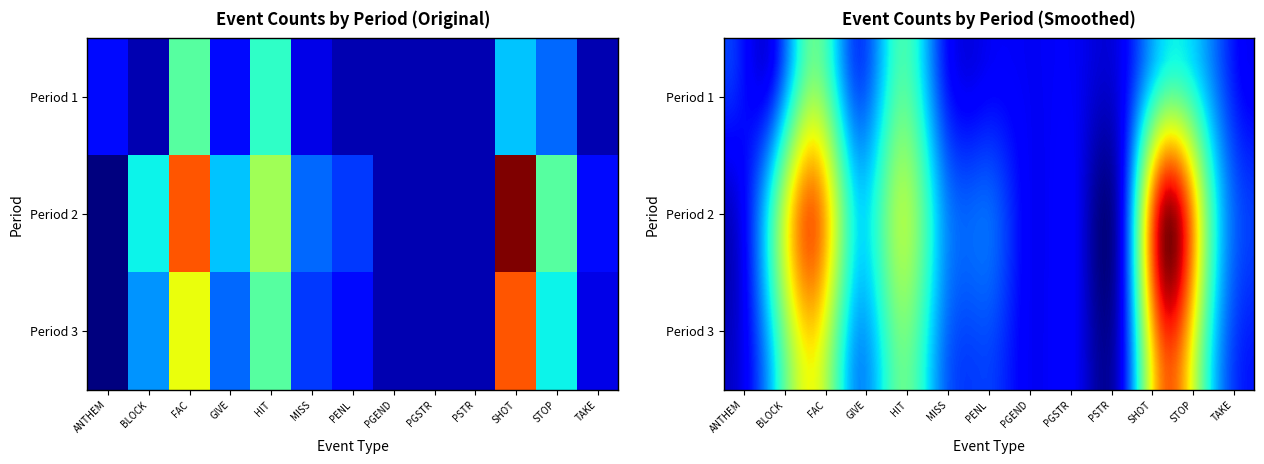

Which category has the highest value in the period_2 series?

SHOT